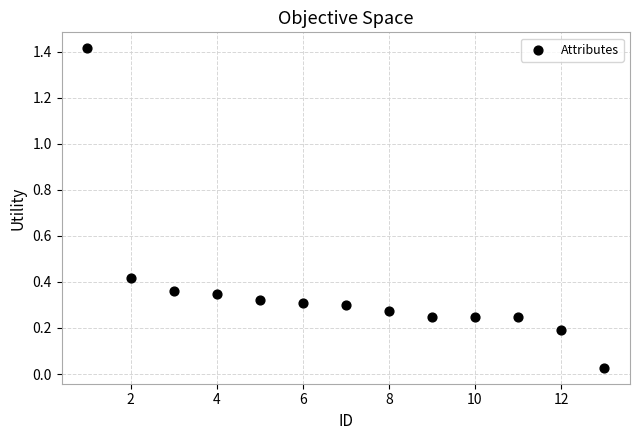

What is the range of X values (max minus min)?

12.0